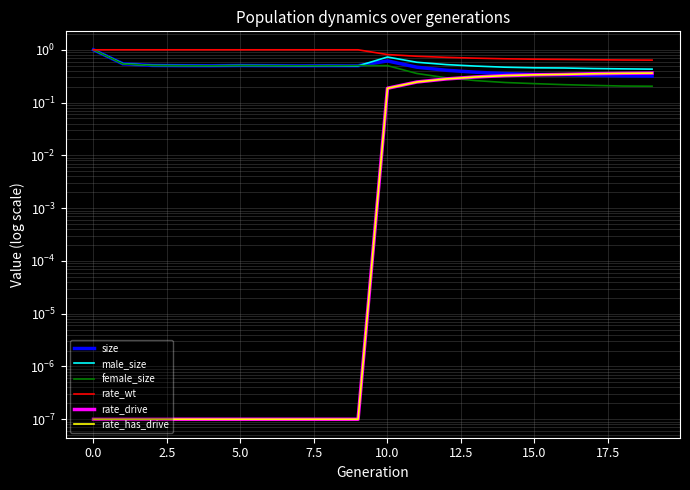

What is the value of the female_size point at the 11th from the left?

0.5